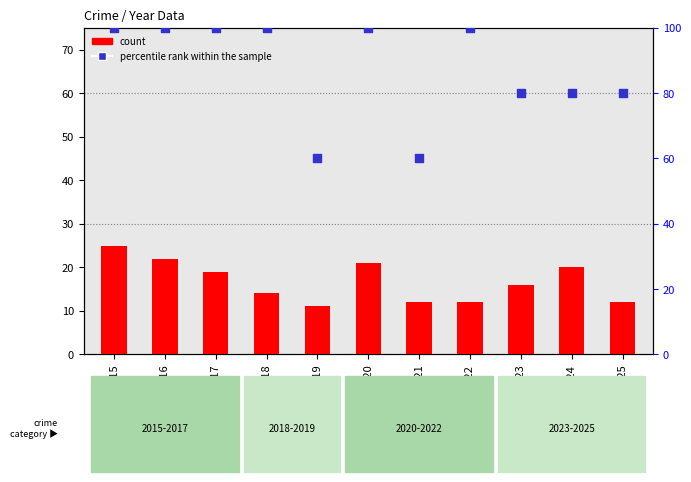

At which category is the sum across all series the highest?

2015